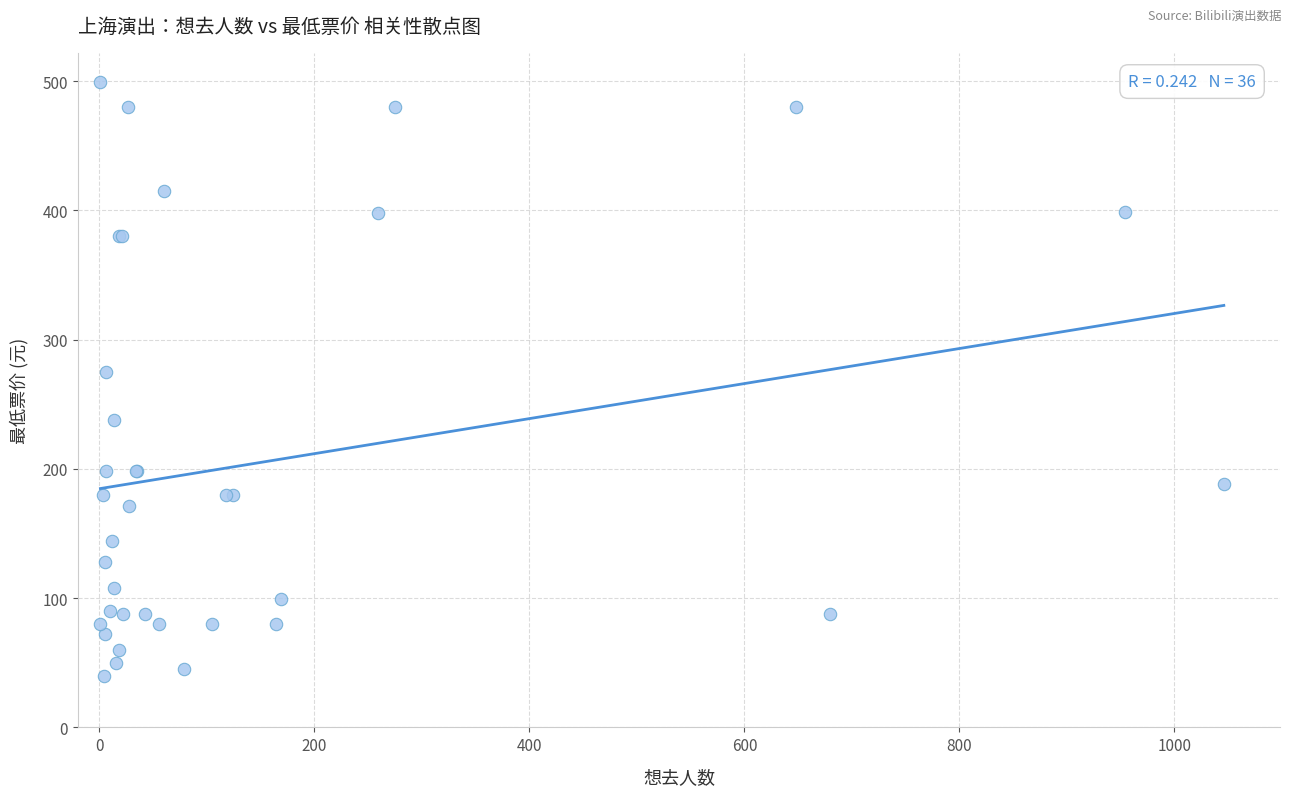

What Y value in the scatter plot is closest to 269?

275